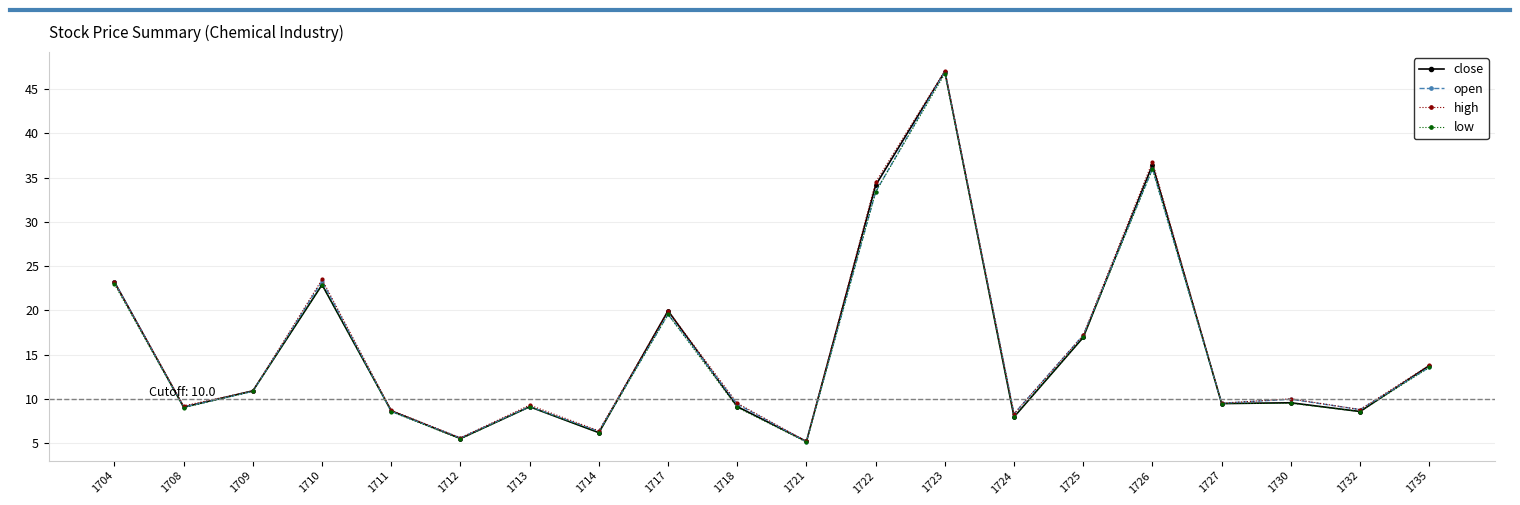

What is the smallest value displayed?

5.1